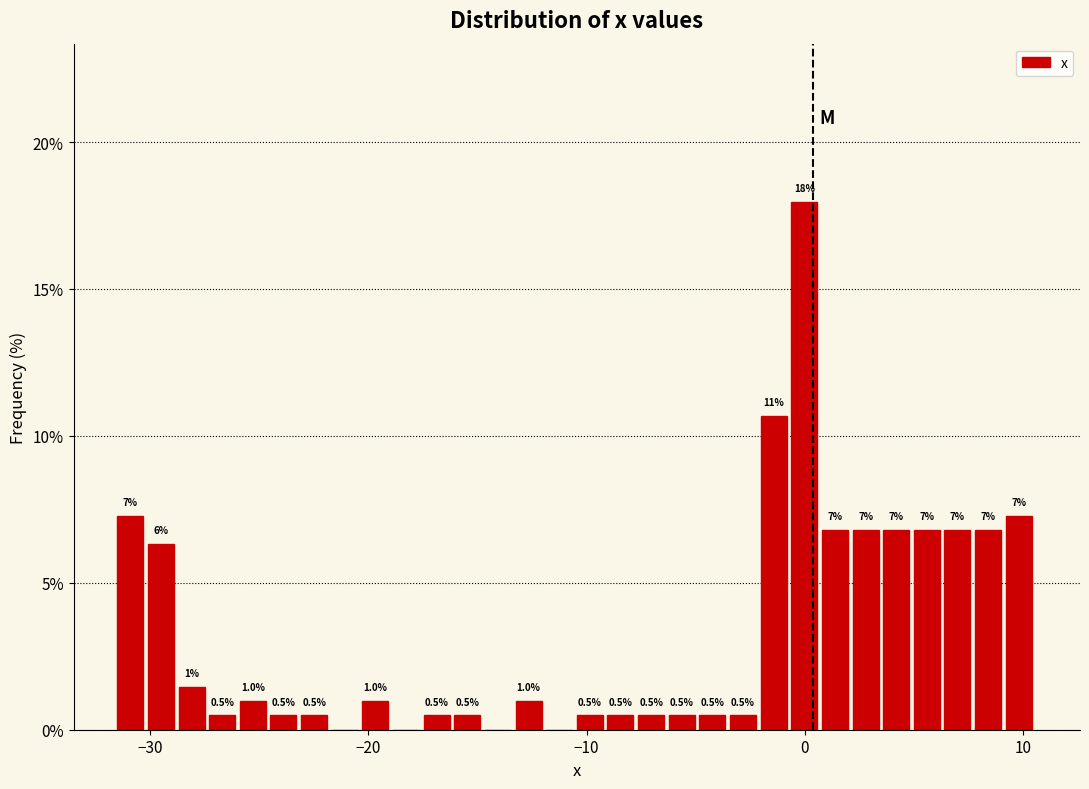

Read against the x-axis, roughly where is the centre of the tallest bar?

0